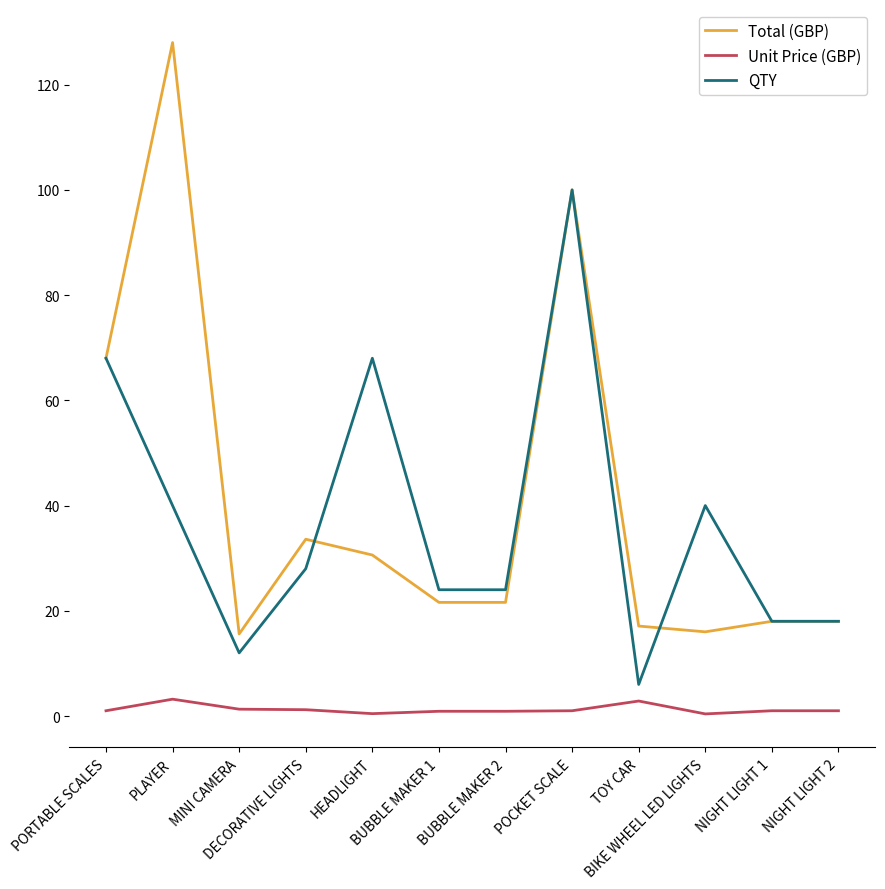

Rank the series by their maximum value, from lowest to highest.

Unit Price (GBP), QTY, Total (GBP)